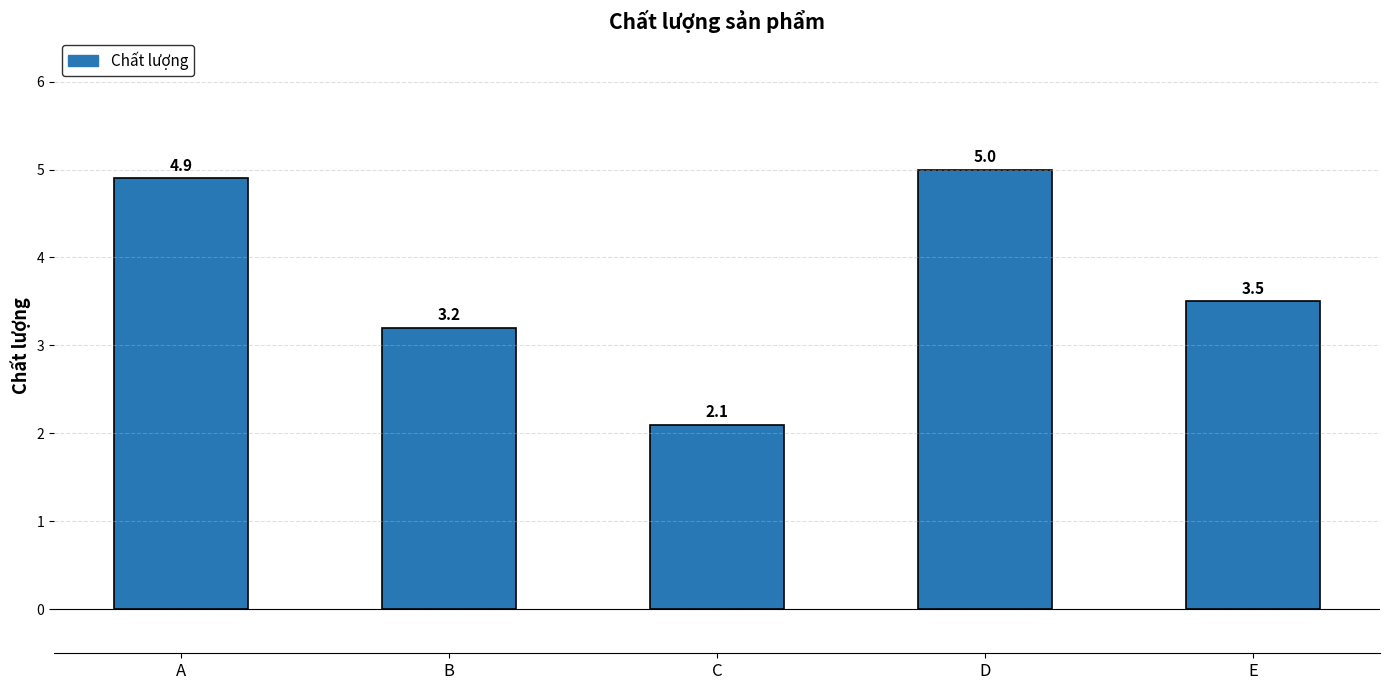

Reading left to right, extract all data points from this chart.

4.9	3.2	2.1	5.0	3.5